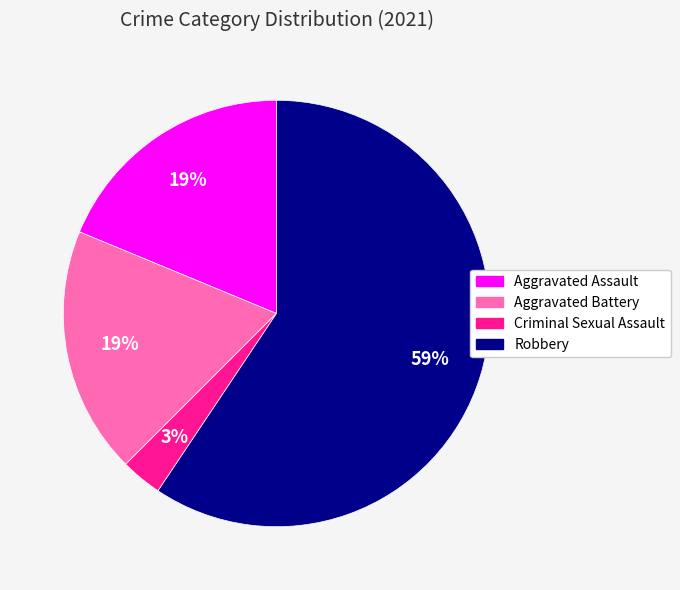

To the nearest percent, what percentage of the pie is Aggravated Battery?

19%